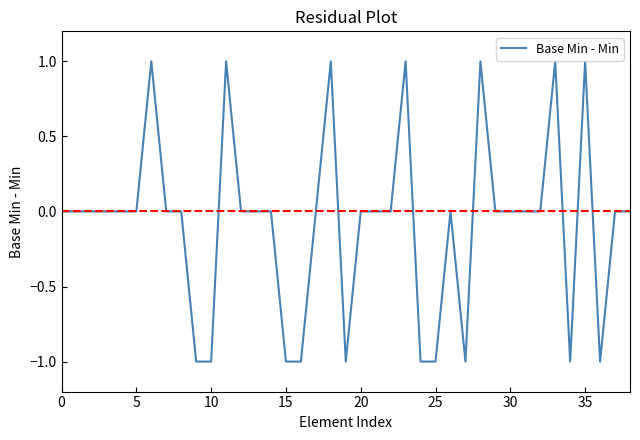

What is the difference between the maximum and minimum values?

2